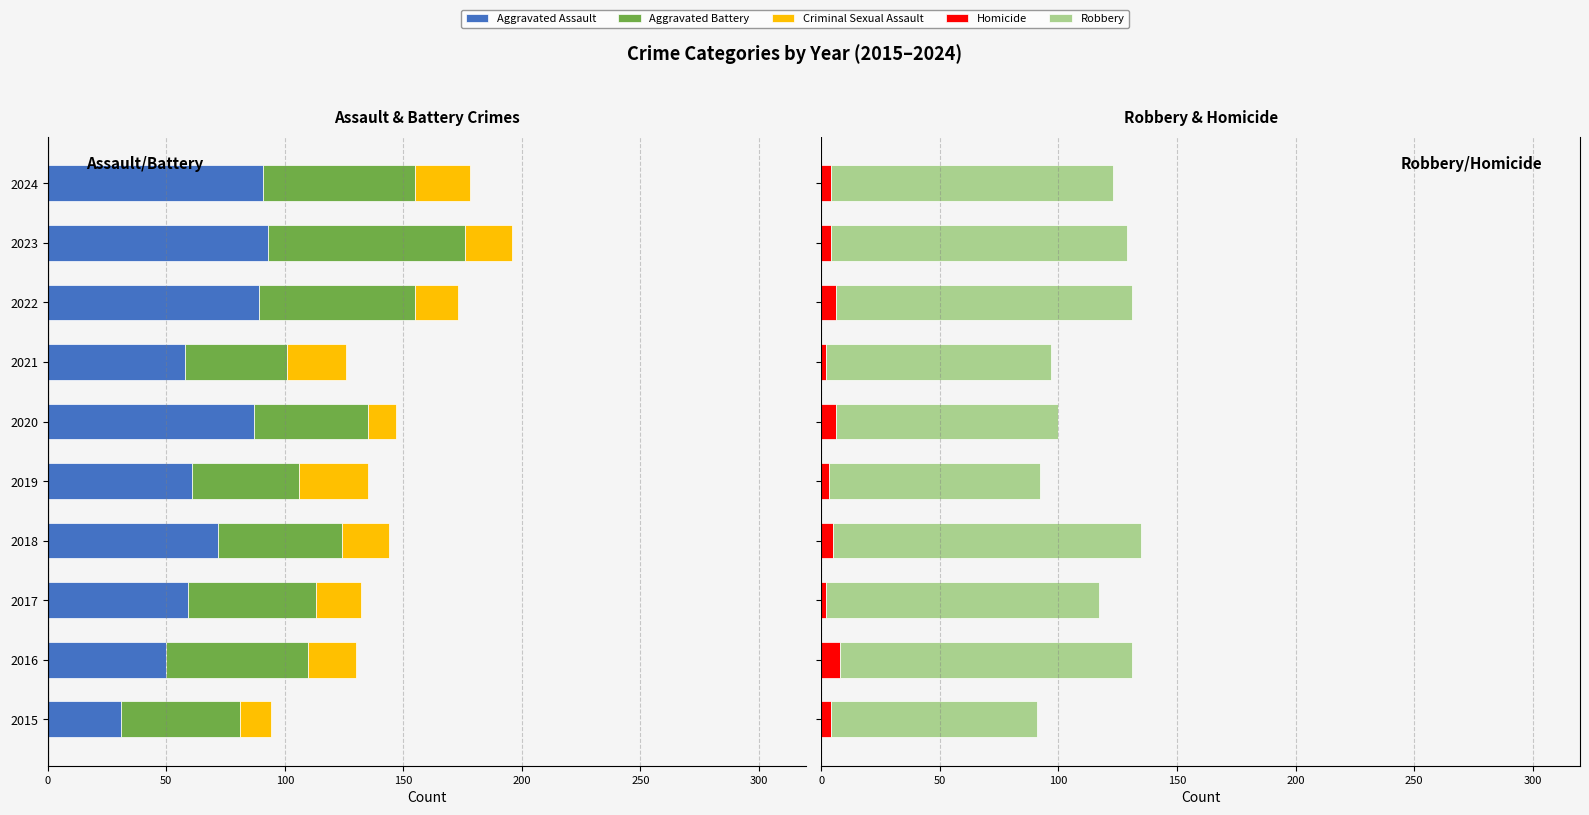

What is the value of the Homicide bar at the 7th from the left?

2